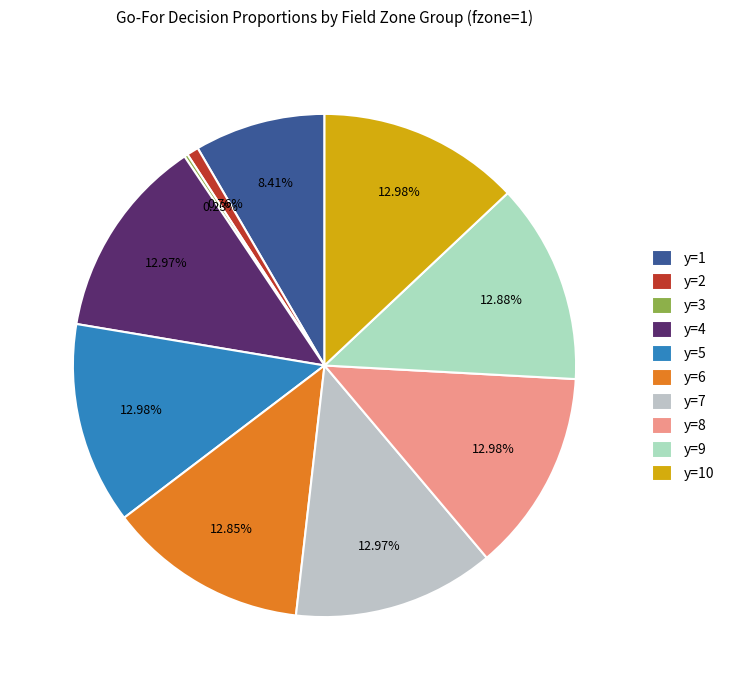

Is there a majority slice in this chart?

No